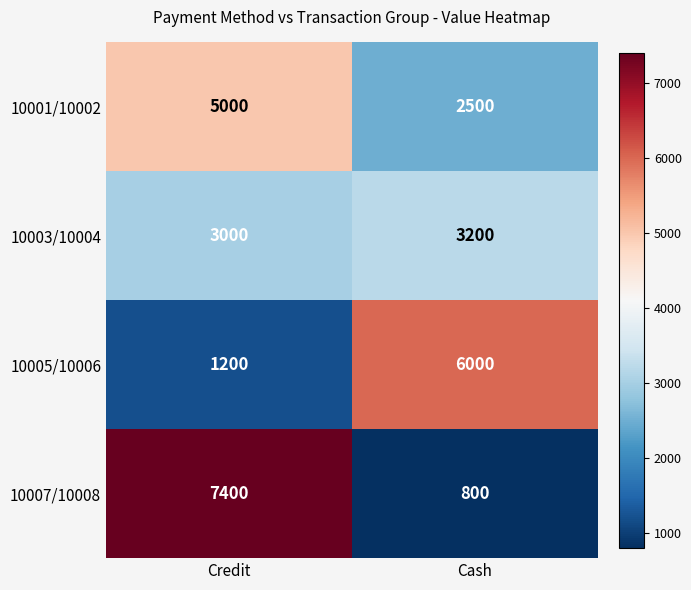

What is the difference between the maximum and minimum values in the 10005/10006 series?

4800